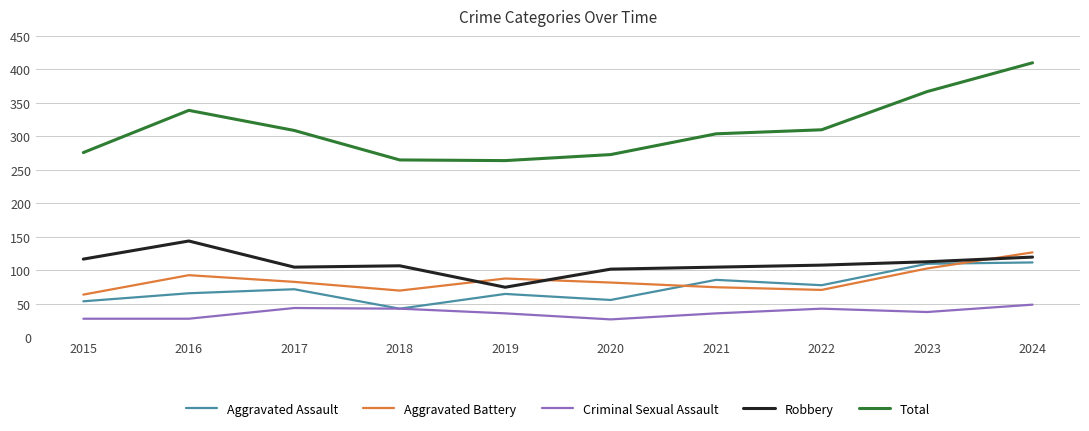

Is the value of Robbery at 2021 greater than the value of Aggravated Battery at 2018?

Yes